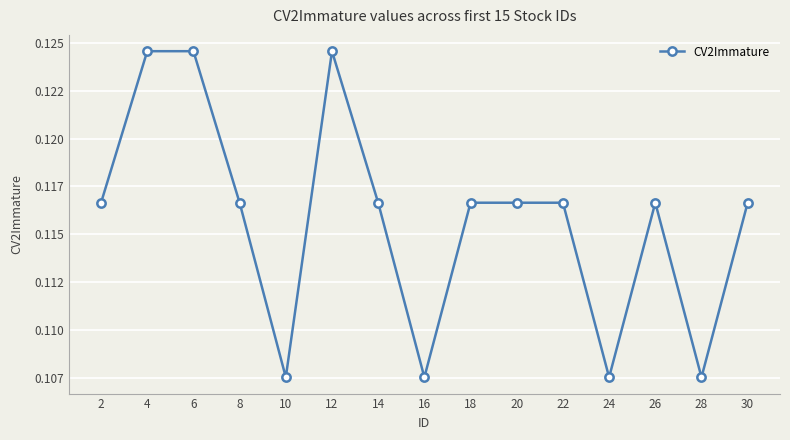

Which category has the lowest value across all series?

10